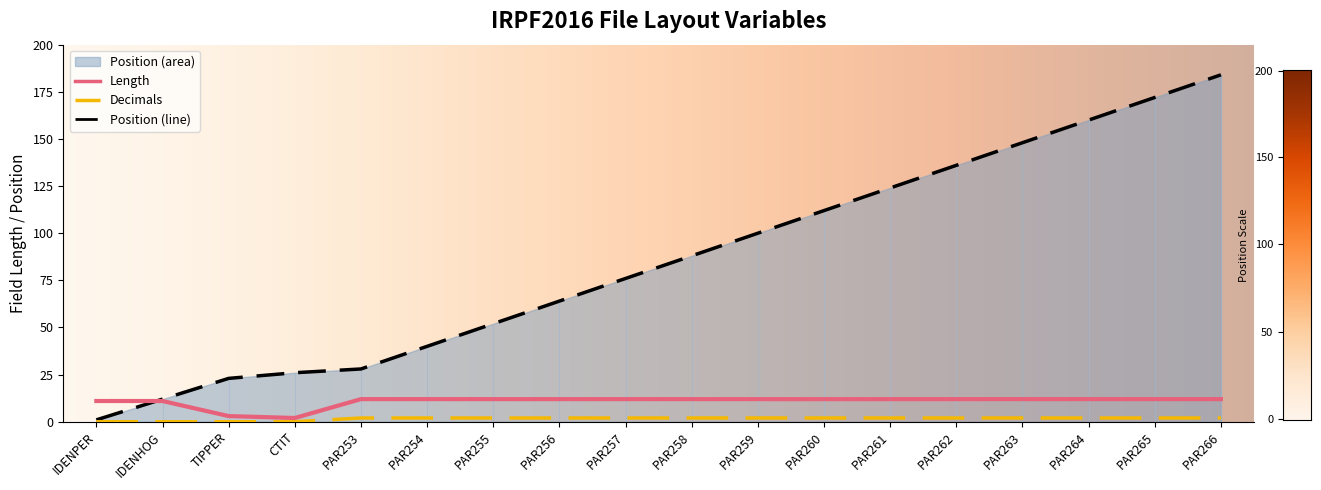

True or false: Length has a value of 11 at IDENPER.

True